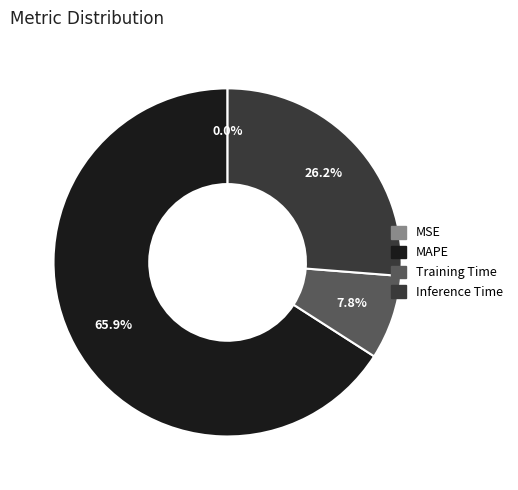

To the nearest percent, what is the average slice percentage?

25%